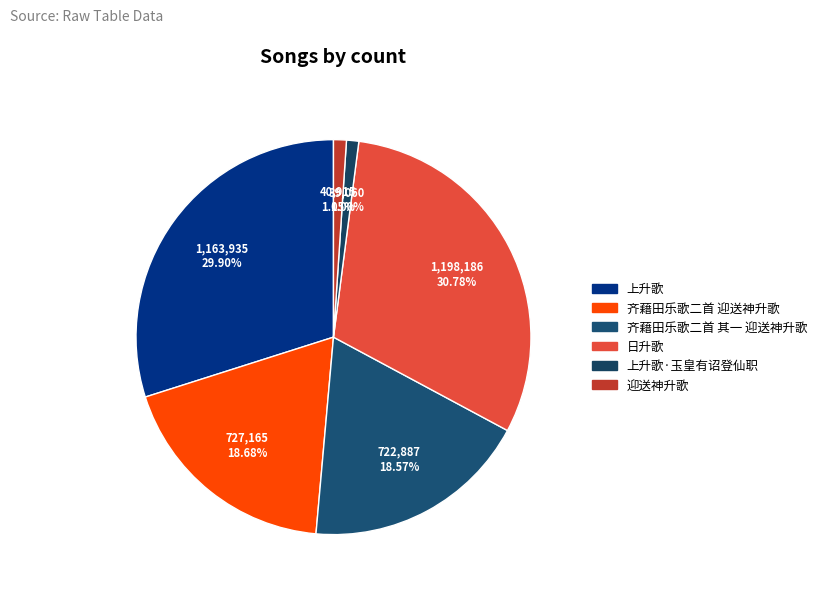

How many segments does this pie chart have?

6